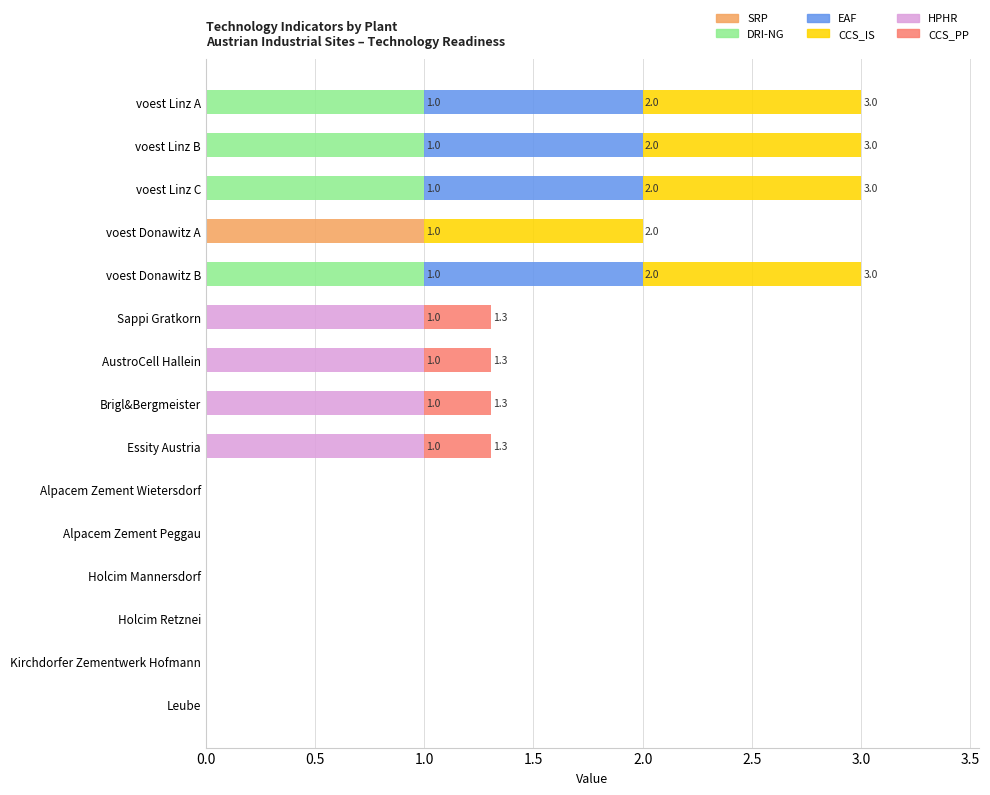

At which label does SRP reach its peak?

voest Donawitz A